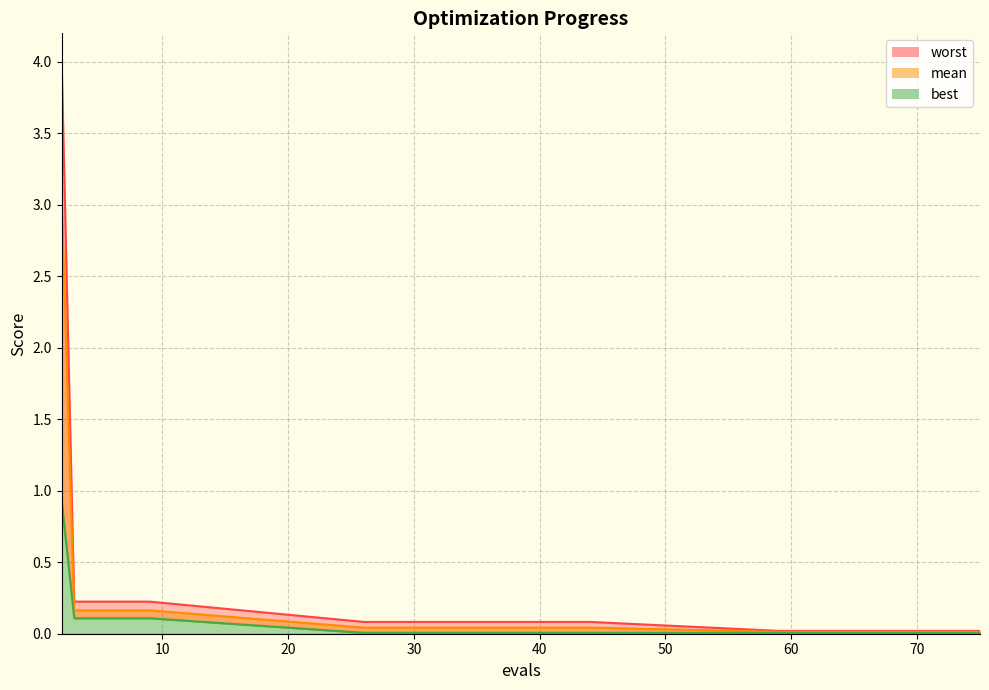

True or false: best has more than 0 interior local peaks.

False